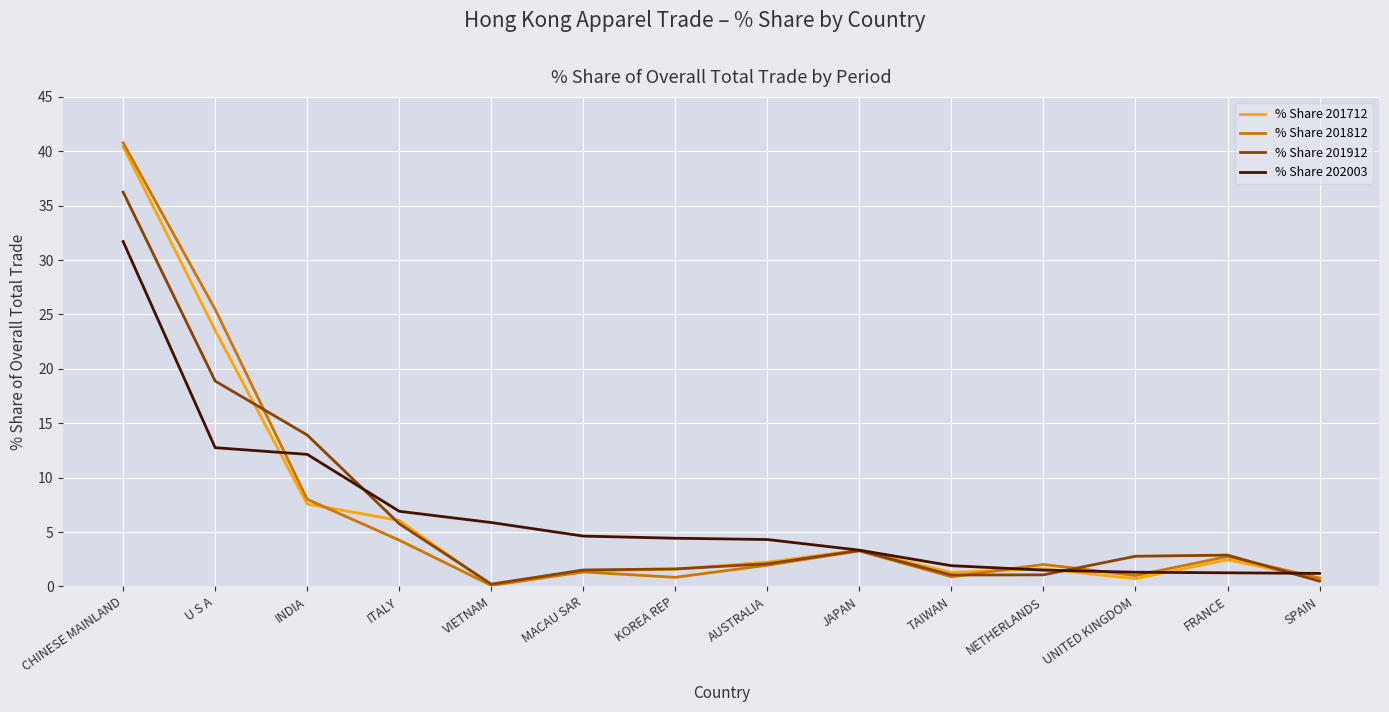

Is it true that % Share 201812 equals 0.9 at TAIWAN?

True